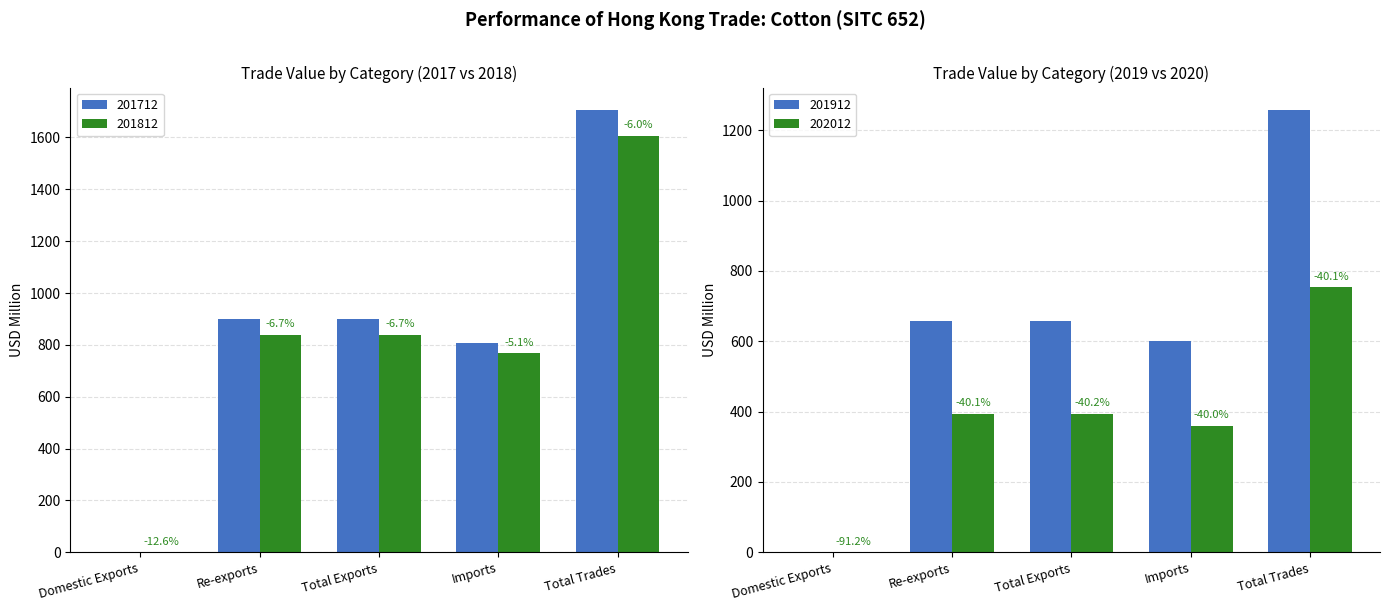

What is the label of the 4th bar from the right?

Re-exports